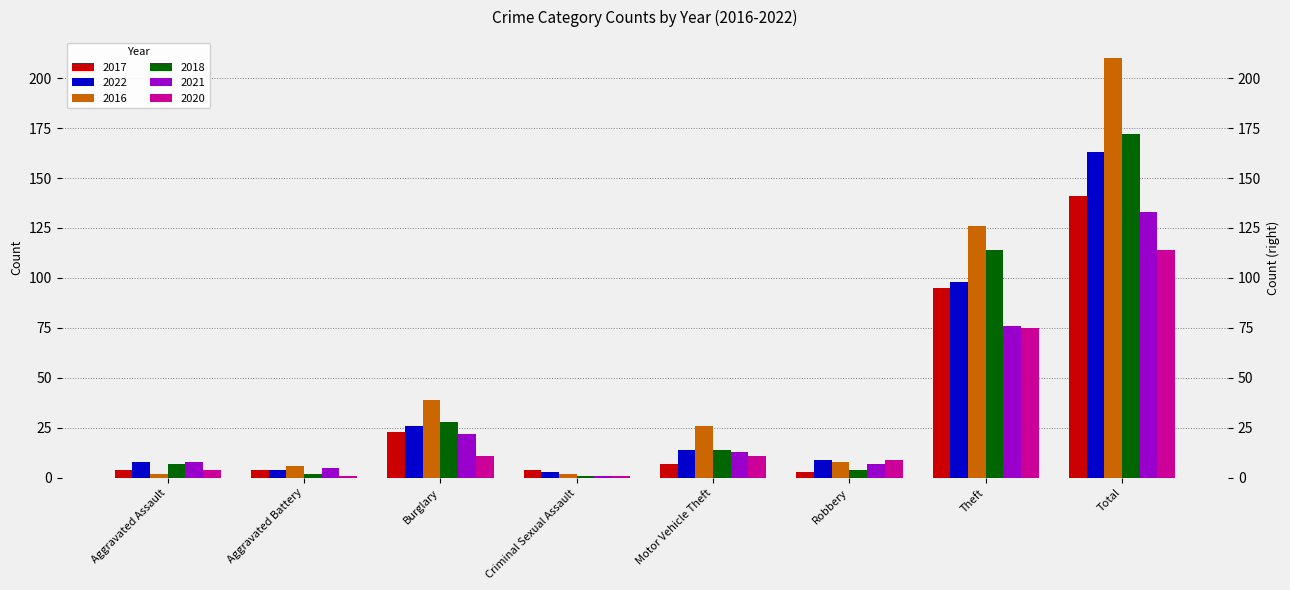

At which label does 2021 first exceed 13?

Burglary